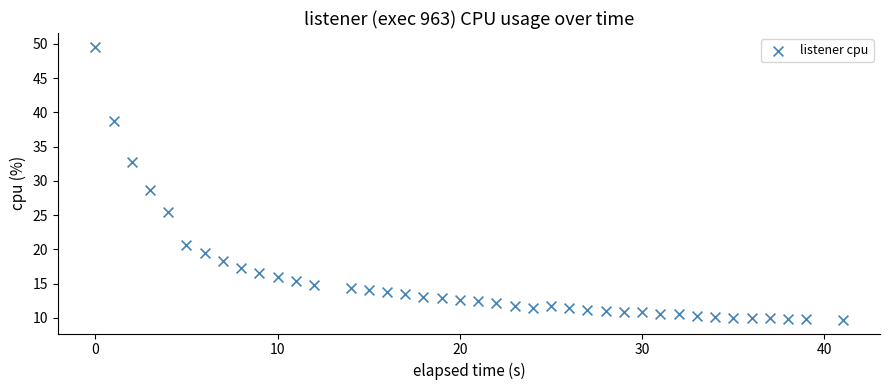

What is the range of Y values (max minus min)?

39.9